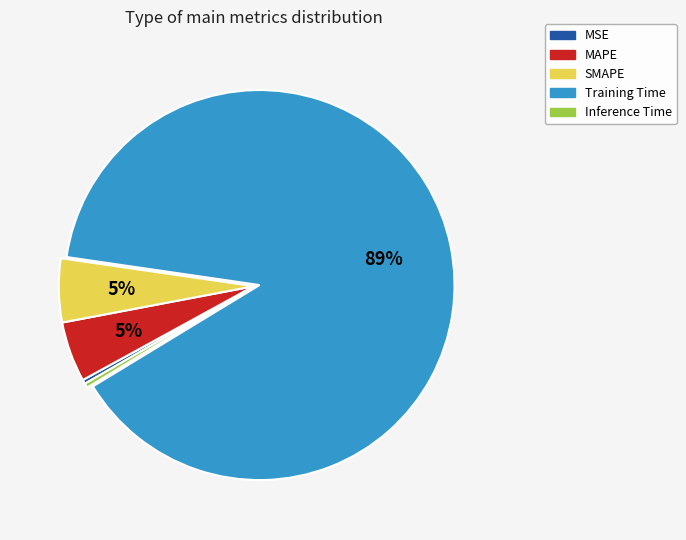

Does any single category account for the majority?

Yes